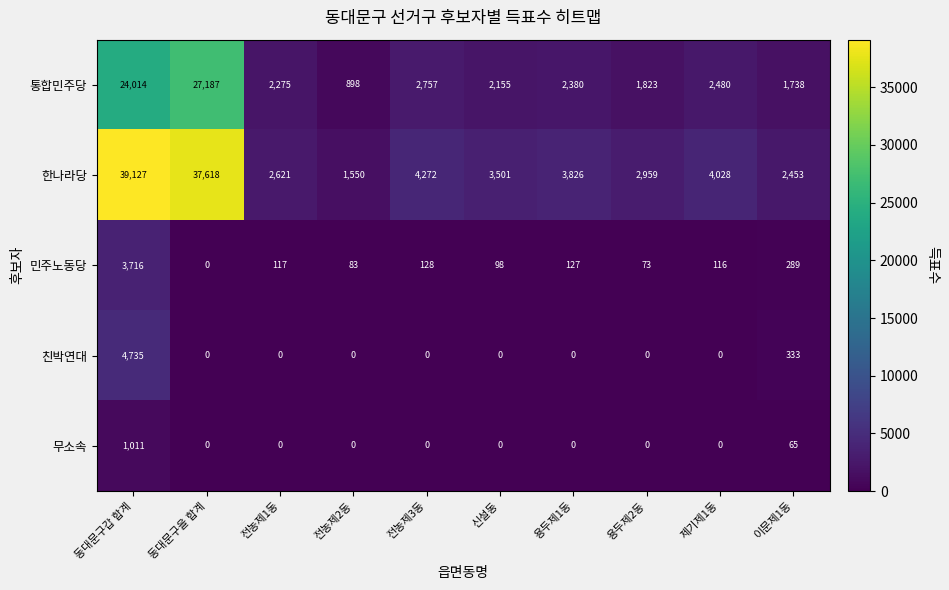

What is the maximum value shown in the chart?

39127